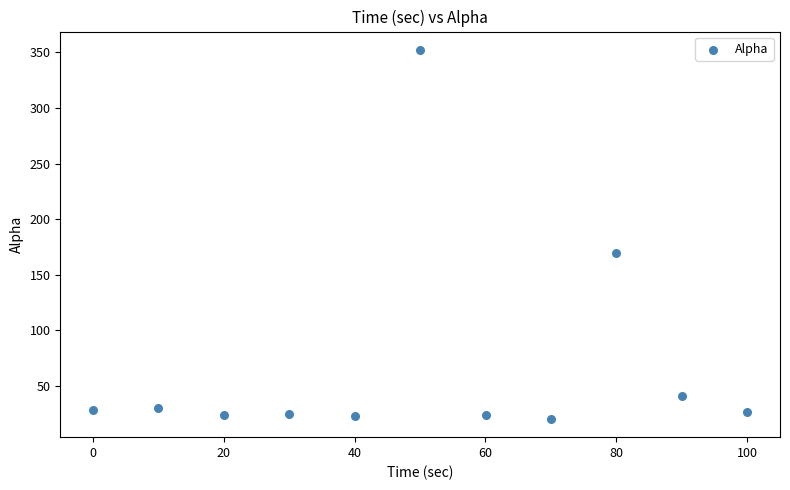

What is the average Y value?

69.5